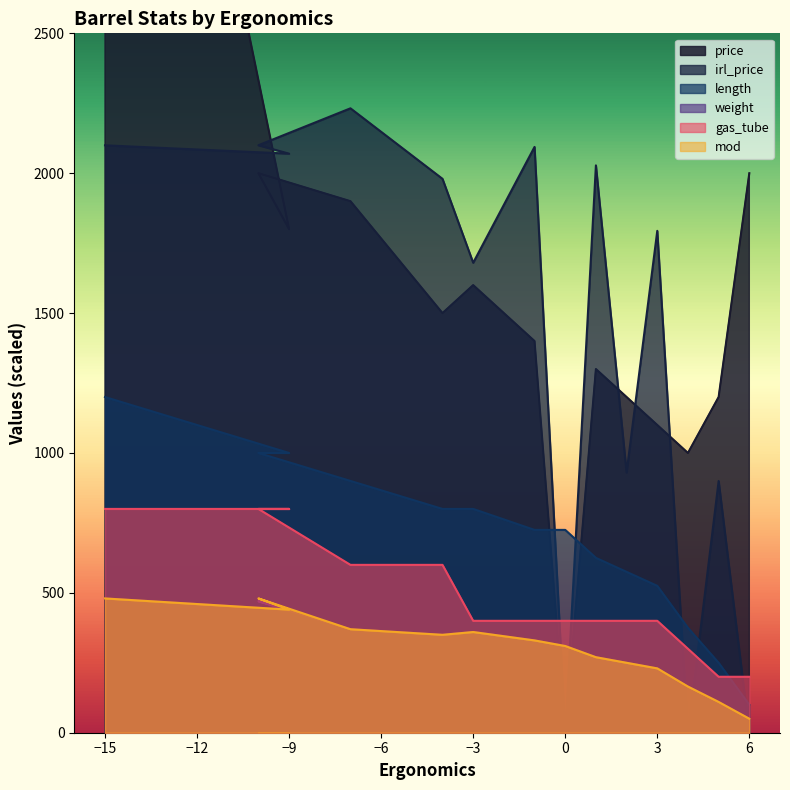

How many intersections are there between mod and irl_price?

5